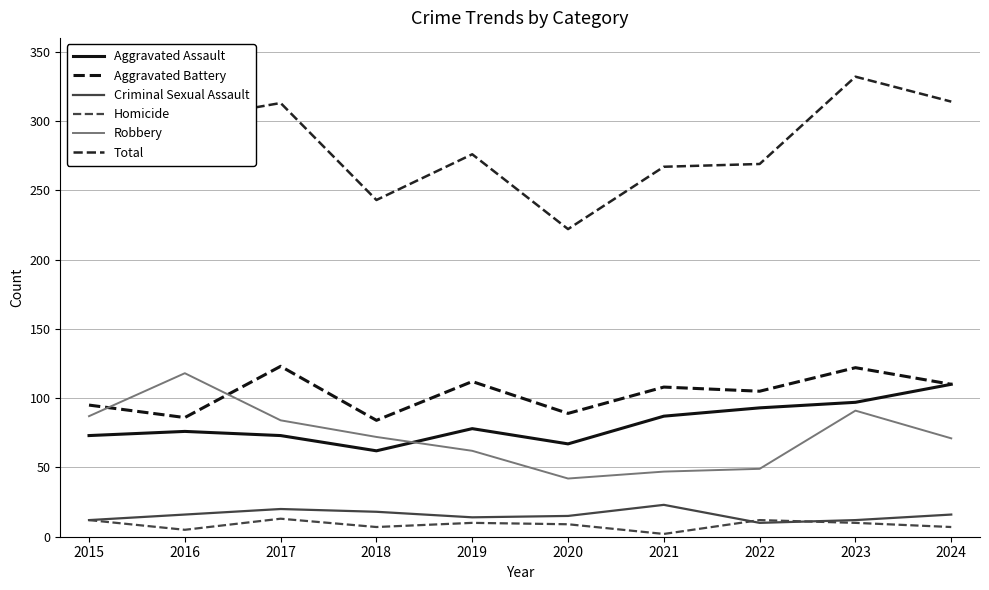

In Total, how many points are lower than both neighbors (excluding endpoints)?

2